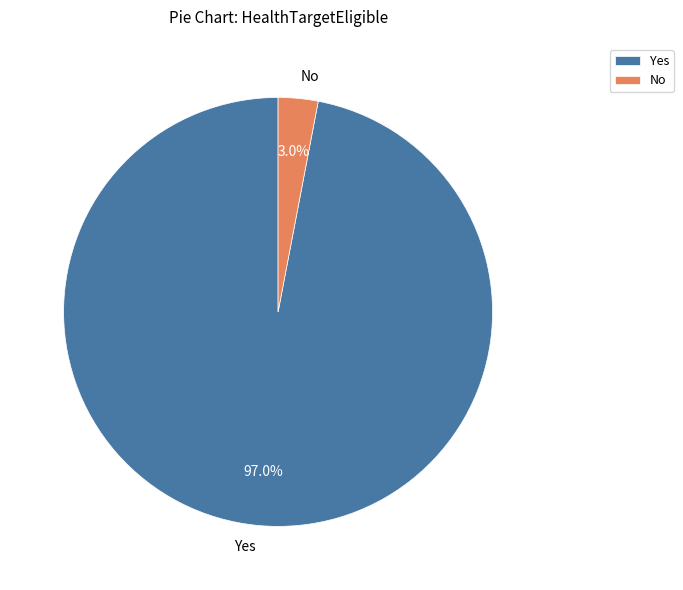

Which slice is the smallest?

No